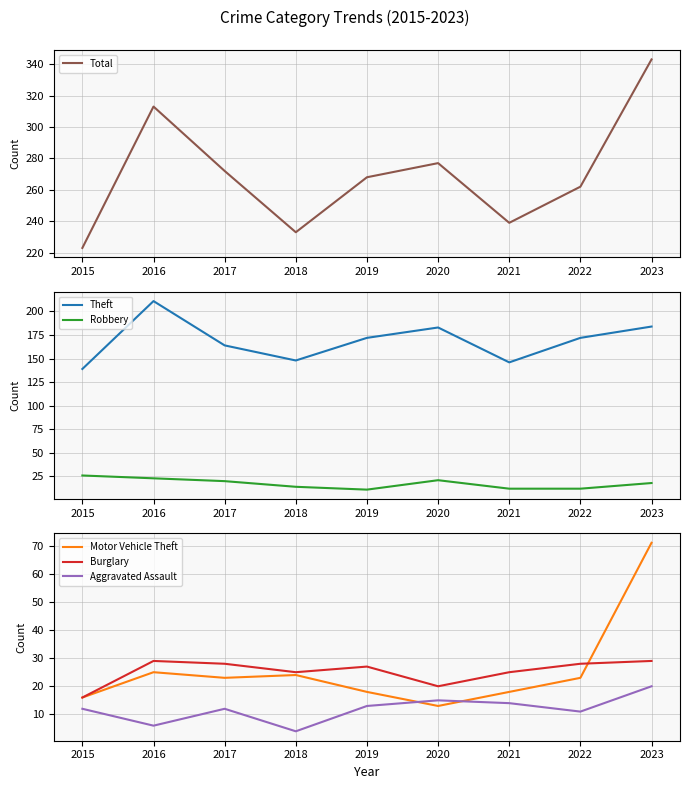

What is the average value of the Total series?

270